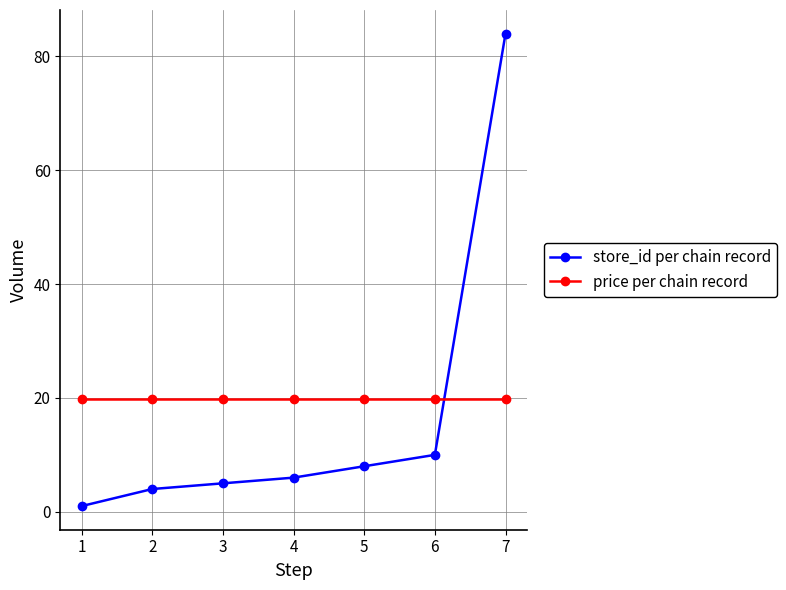

Does the chart display data point markers on the line(s)?

Yes